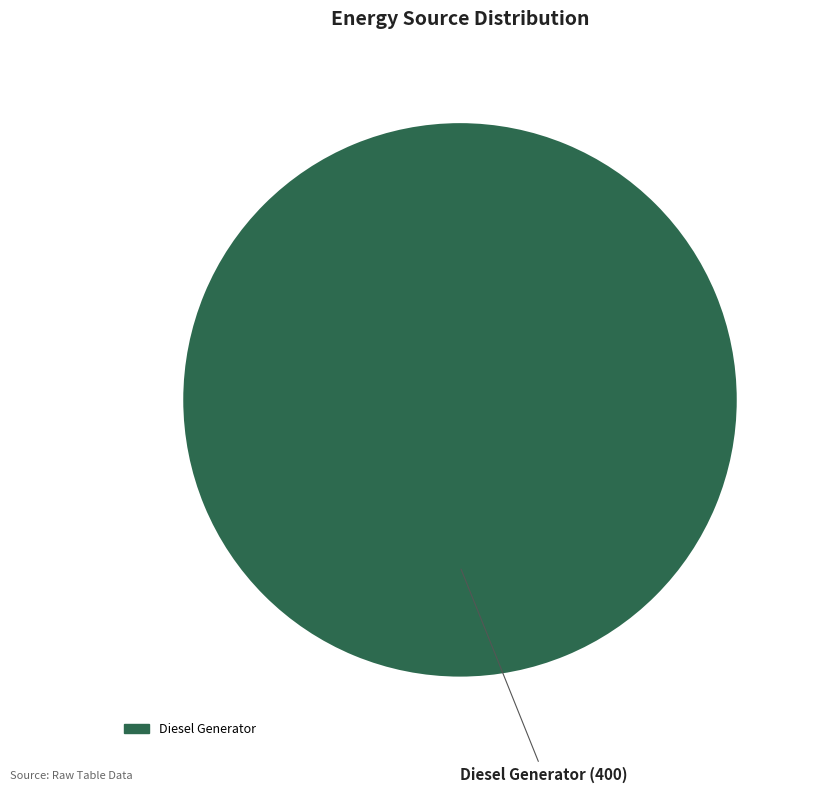

How many segments does this pie chart have?

1